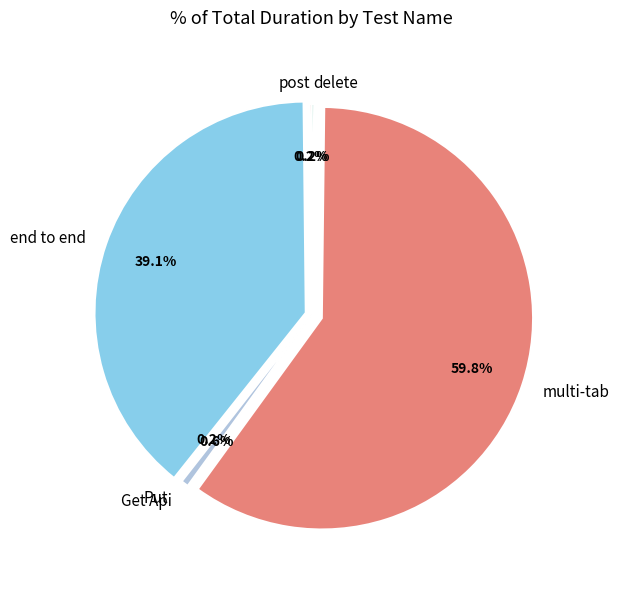

What is the largest slice in the pie chart?

multi-tab